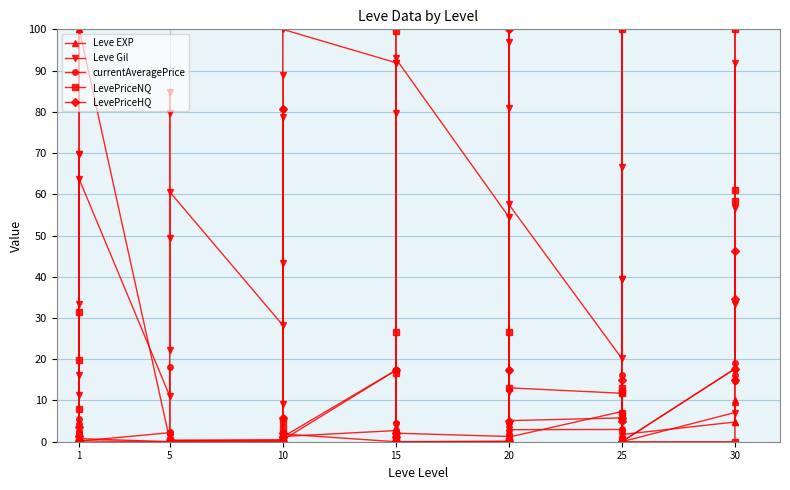

What is the difference between the second highest and minimum values in the Leve EXP series?

100.0